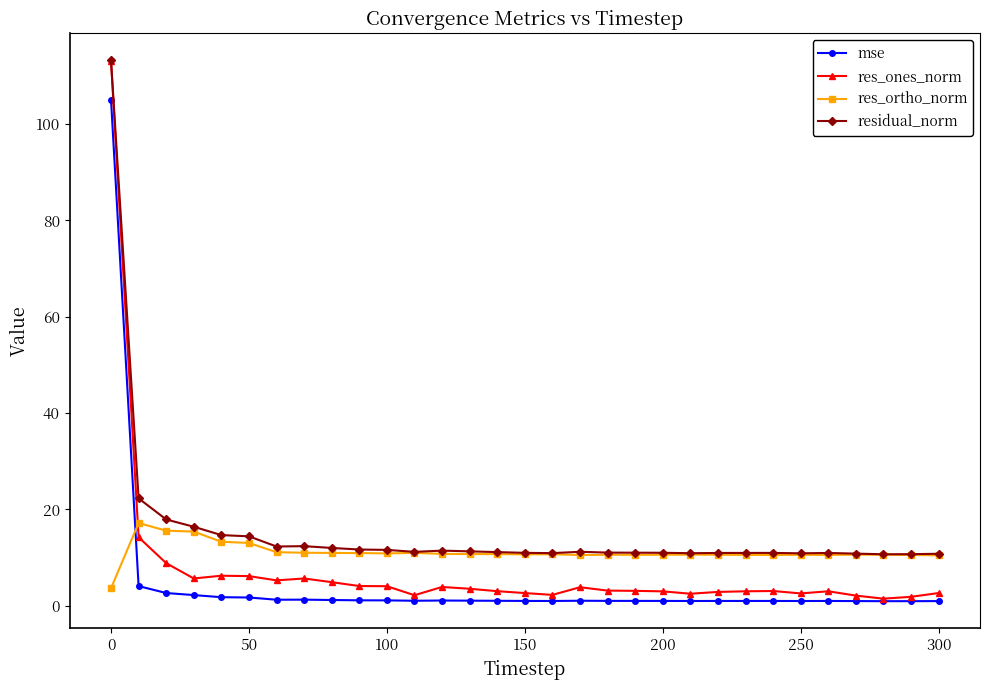

What are all the series names shown in the legend?

mse, res_ones_norm, res_ortho_norm, residual_norm